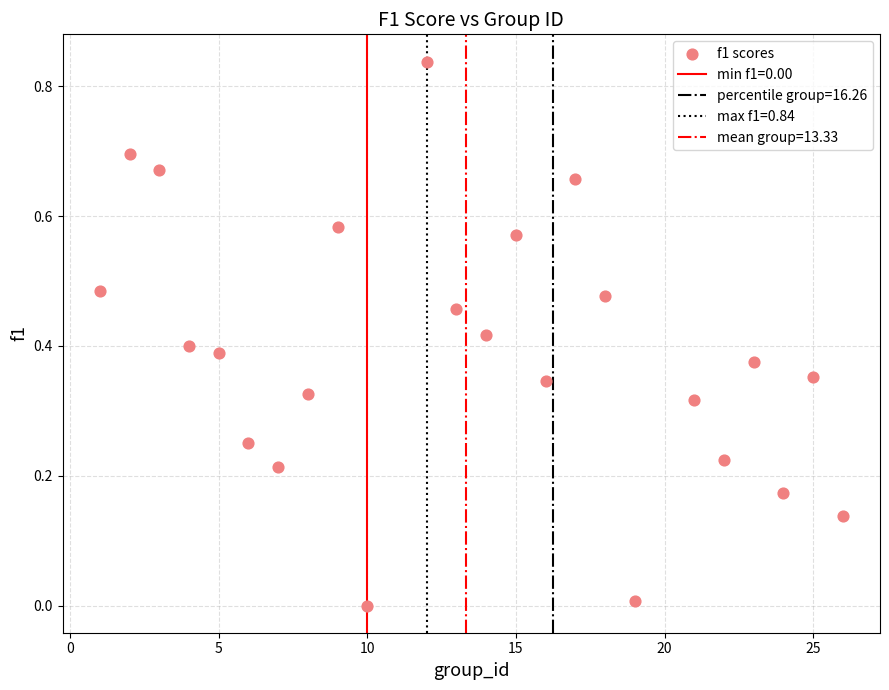

What is the range of X values (max minus min)?

25.0